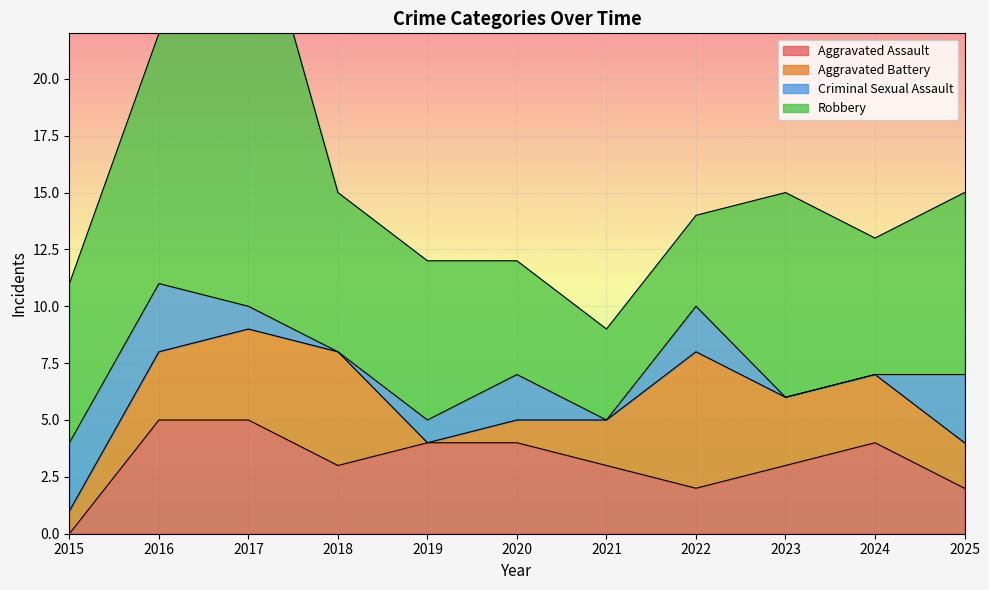

Count the Criminal Sexual Assault values in the range 0 to 3.

11